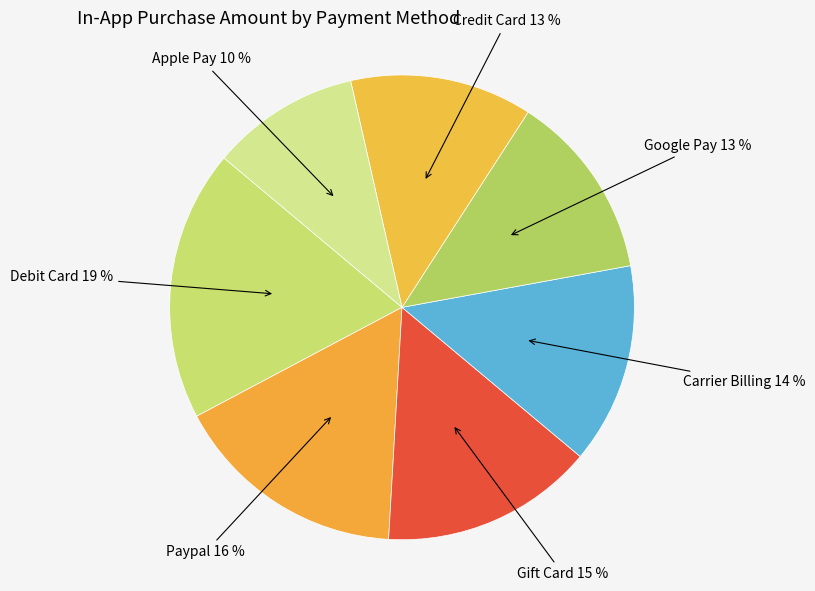

How many segments does this pie chart have?

7